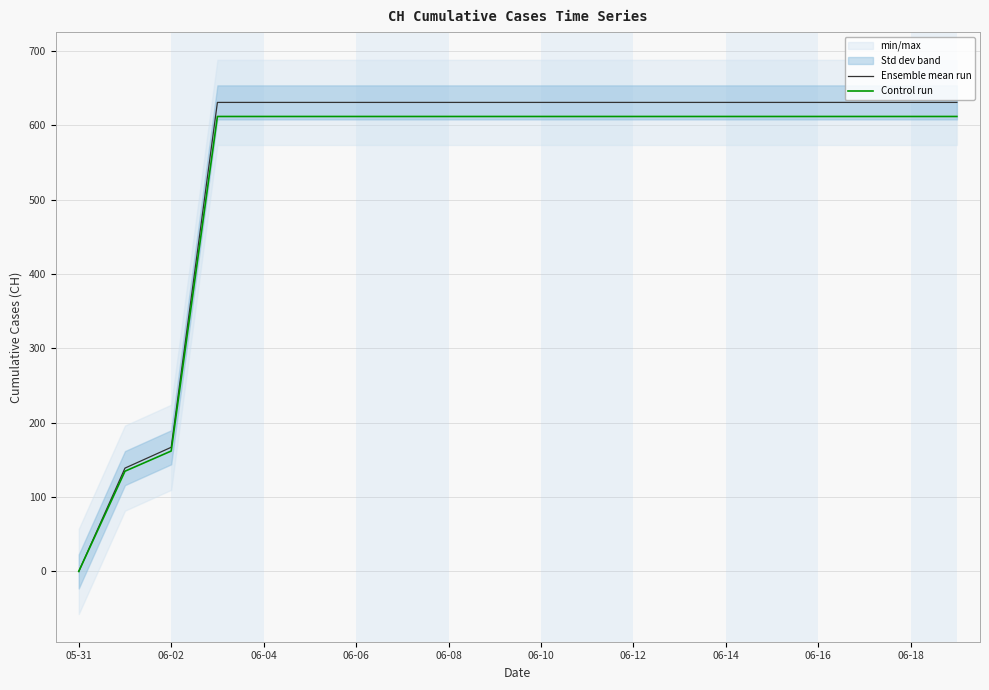

At which label is Ensemble mean run closest to 315?

06-02